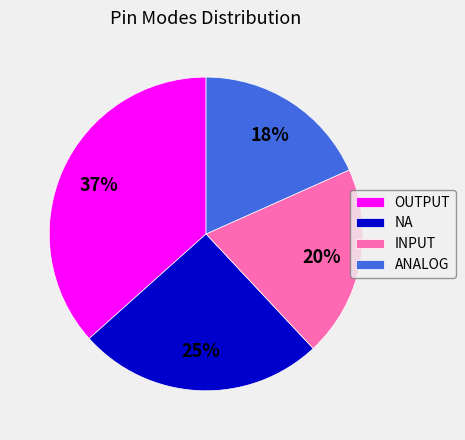

Is it true that INPUT is 31% of the pie?

False